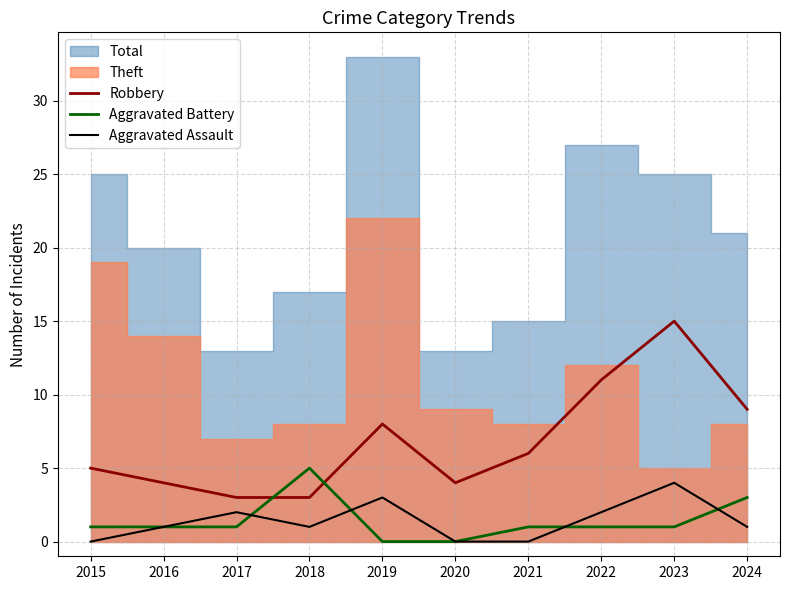

How many values in the Aggravated Assault series exceed 1?

4